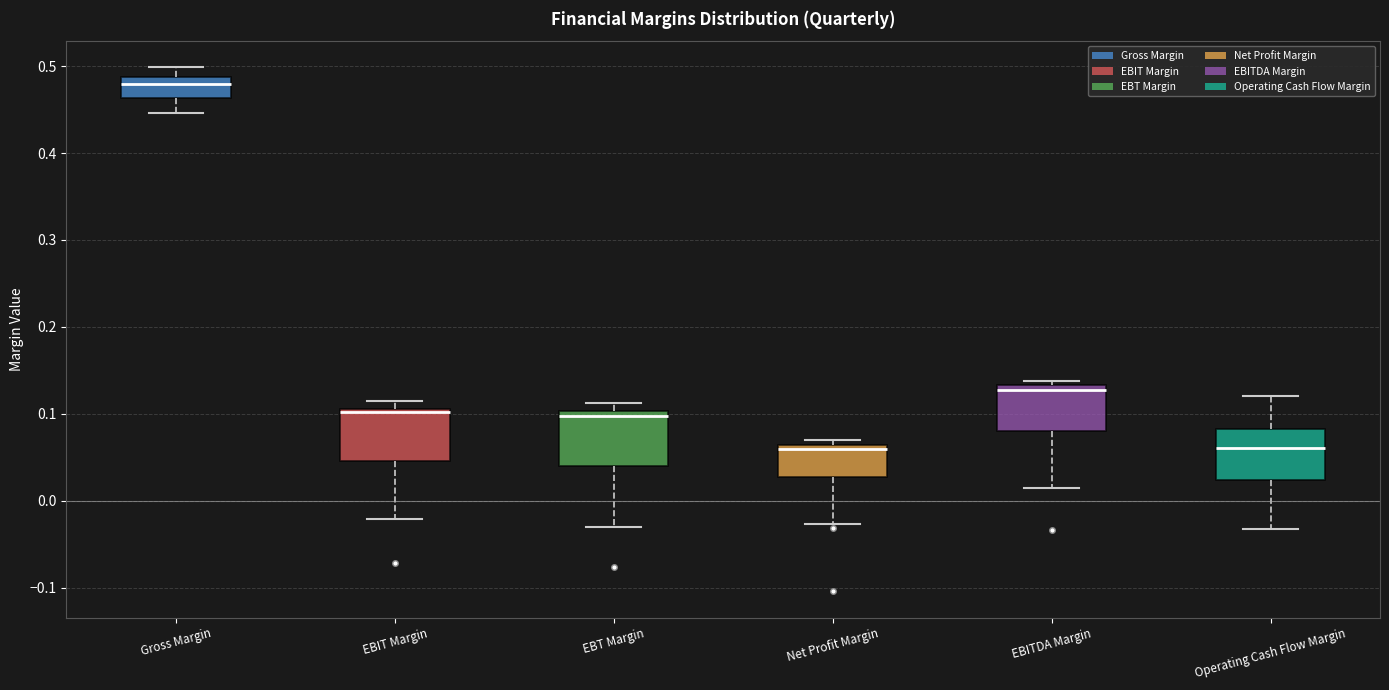

Which box has the highest median line?

Gross Margin